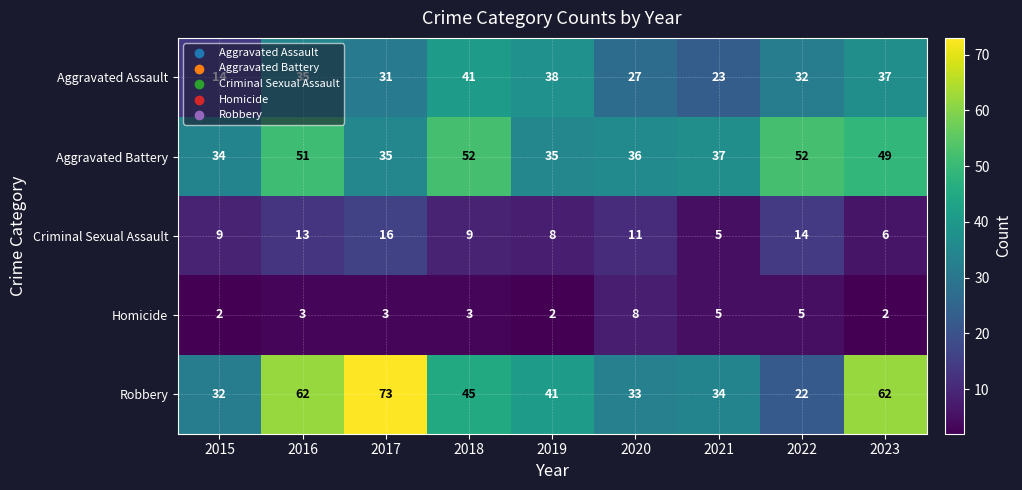

What is the greatest value displayed?

73